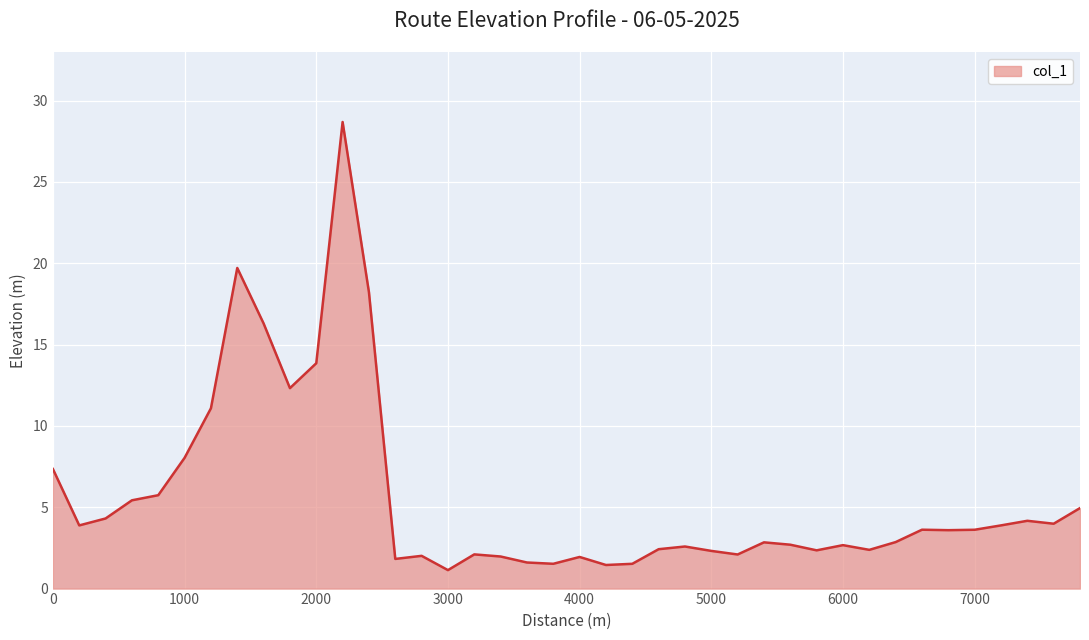

What is the minimum value shown in the chart?

1.1